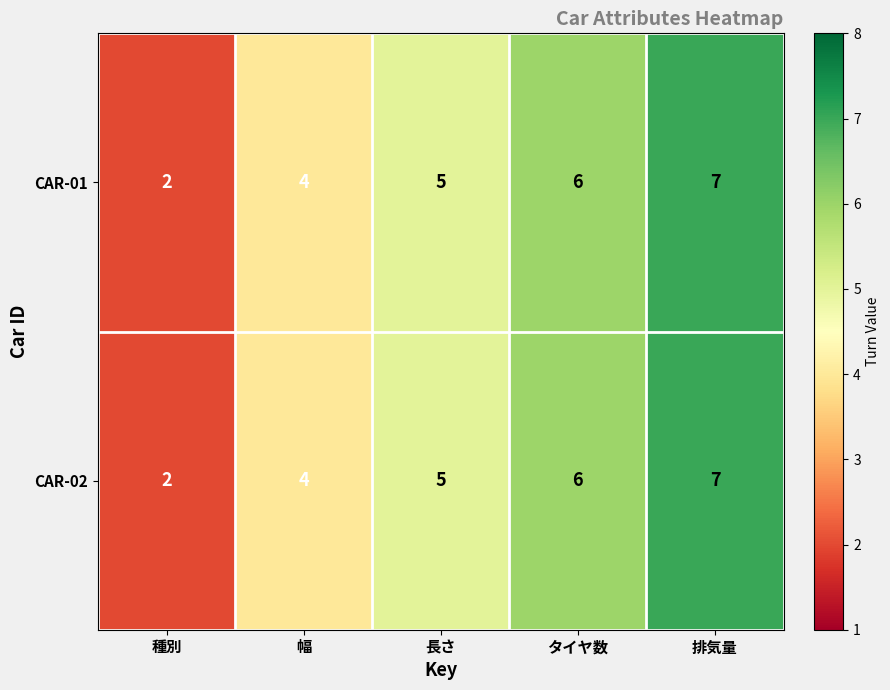

Reading right to left, extract all data points from this chart.

CAR-01: 7	6	5	4	2
CAR-02: 7	6	5	4	2